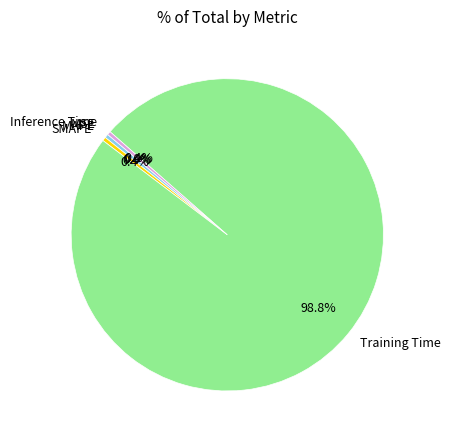

What portion of the pie excludes SMAPE?

99.6%